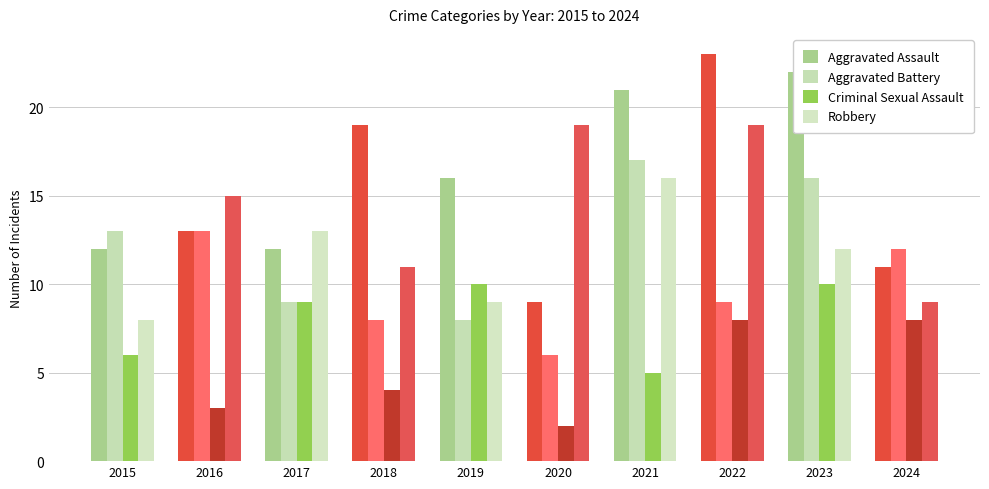

What is the difference between the second highest and second lowest values in the Aggravated Battery series?

8